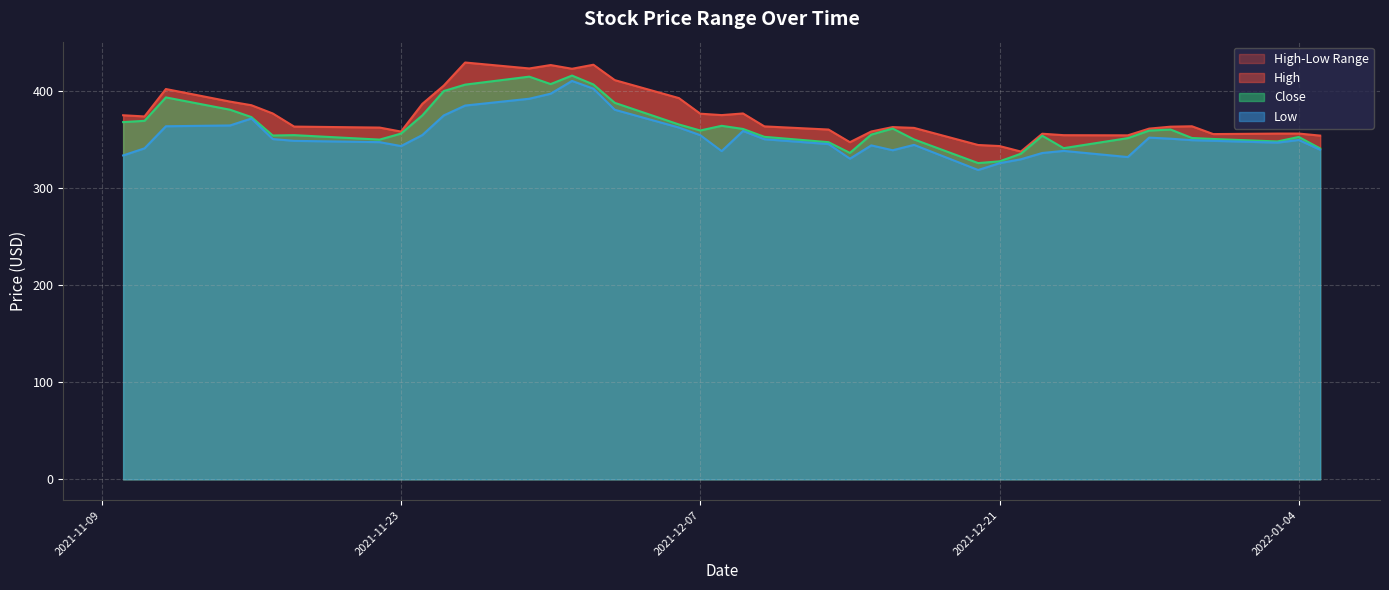

Reading right to left, extract all data points from this chart.

High: 2022-01-05=353.7	2022-01-04=355.8	2022-01-03=355.8	2021-12-31=355.3	2021-12-30=363.3	2021-12-29=362.9	2021-12-28=360.9	2021-12-27=354.0	2021-12-24=354.2	2021-12-23=355.7	2021-12-22=337.3	2021-12-21=343.0	2021-12-20=344.1	2021-12-17=361.7	2021-12-16=362.5	2021-12-15=358.0	2021-12-14=347.0	2021-12-13=360.0	2021-12-10=363.2	2021-12-09=376.5	2021-12-08=374.8	2021-12-07=376.3	2021-12-06=392.3	2021-12-03=410.8	2021-12-02=426.7	2021-12-01=422.5	2021-11-30=426.3	2021-11-29=422.8	2021-11-26=429.0	2021-11-25=405.2	2021-11-24=386.5	2021-11-23=357.9	2021-11-22=362.0	2021-11-18=363.0	2021-11-17=376.5	2021-11-16=385.0	2021-11-15=388.7	2021-11-12=401.7	2021-11-11=373.5	2021-11-10=374.7
Low: 2022-01-05=339.2	2022-01-04=349.3	2022-01-03=346.5	2021-12-31=348.4	2021-12-30=349.0	2021-12-29=350.5	2021-12-28=351.7	2021-12-27=331.7	2021-12-24=338.0	2021-12-23=335.8	2021-12-22=329.4	2021-12-21=325.4	2021-12-20=318.3	2021-12-17=344.2	2021-12-16=338.7	2021-12-15=343.7	2021-12-14=330.0	2021-12-13=345.0	2021-12-10=350.0	2021-12-09=358.5	2021-12-08=337.8	2021-12-07=354.2	2021-12-06=362.0	2021-12-03=380.3	2021-12-02=402.0	2021-12-01=410.0	2021-11-30=396.9	2021-11-29=391.7	2021-11-26=384.7	2021-11-25=374.5	2021-11-24=354.3	2021-11-23=343.0	2021-11-22=347.0	2021-11-18=348.3	2021-11-17=350.2	2021-11-16=371.3	2021-11-15=364.2	2021-11-12=363.4	2021-11-11=340.6	2021-11-10=333.3
Close: 2022-01-05=340.5	2022-01-04=352.3	2022-01-03=347.7	2021-12-31=350.3	2021-12-30=351.3	2021-12-29=360.0	2021-12-28=358.9	2021-12-27=351.1	2021-12-24=340.8	2021-12-23=353.6	2021-12-22=335.1	2021-12-21=327.2	2021-12-20=325.5	2021-12-17=349.8	2021-12-16=361.0	2021-12-15=354.8	2021-12-14=335.9	2021-12-13=347.0	2021-12-10=352.5	2021-12-09=360.6	2021-12-08=363.8	2021-12-07=359.0	2021-12-06=365.2	2021-12-03=387.5	2021-12-02=406.4	2021-12-01=415.5	2021-11-30=406.7	2021-11-29=414.4	2021-11-26=406.2	2021-11-25=399.6	2021-11-24=374.6	2021-11-23=355.8	2021-11-22=349.6	2021-11-18=354.2	2021-11-17=353.8	2021-11-16=372.8	2021-11-15=380.4	2021-11-12=393.0	2021-11-11=368.9	2021-11-10=367.6